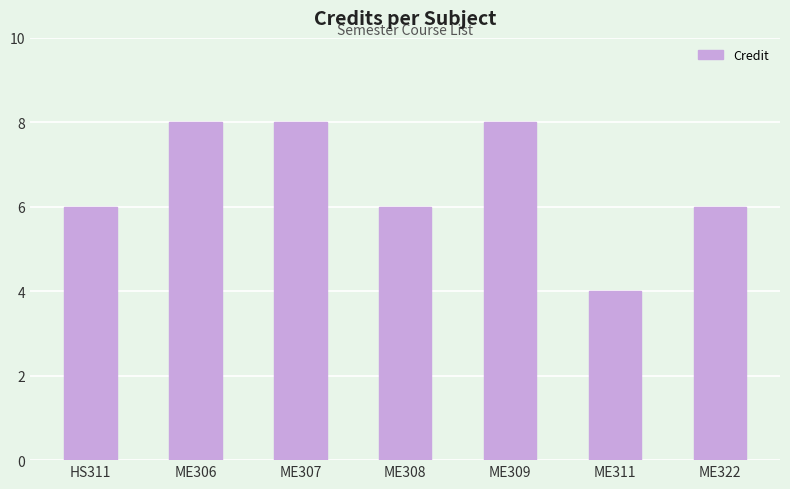

What is the value of the 3rd bar from the left?

8